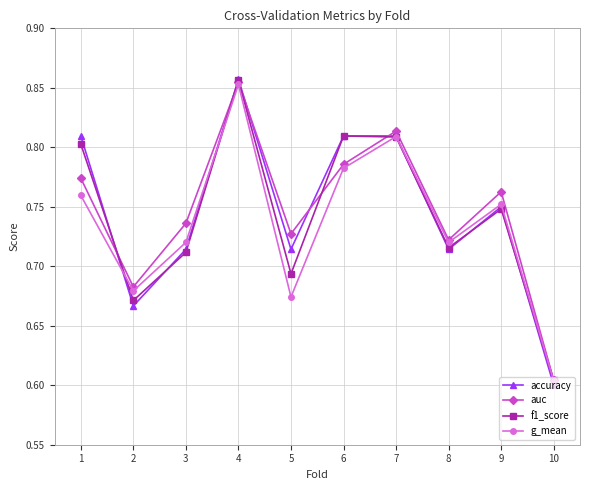

At which label does g_mean reach its peak?

4